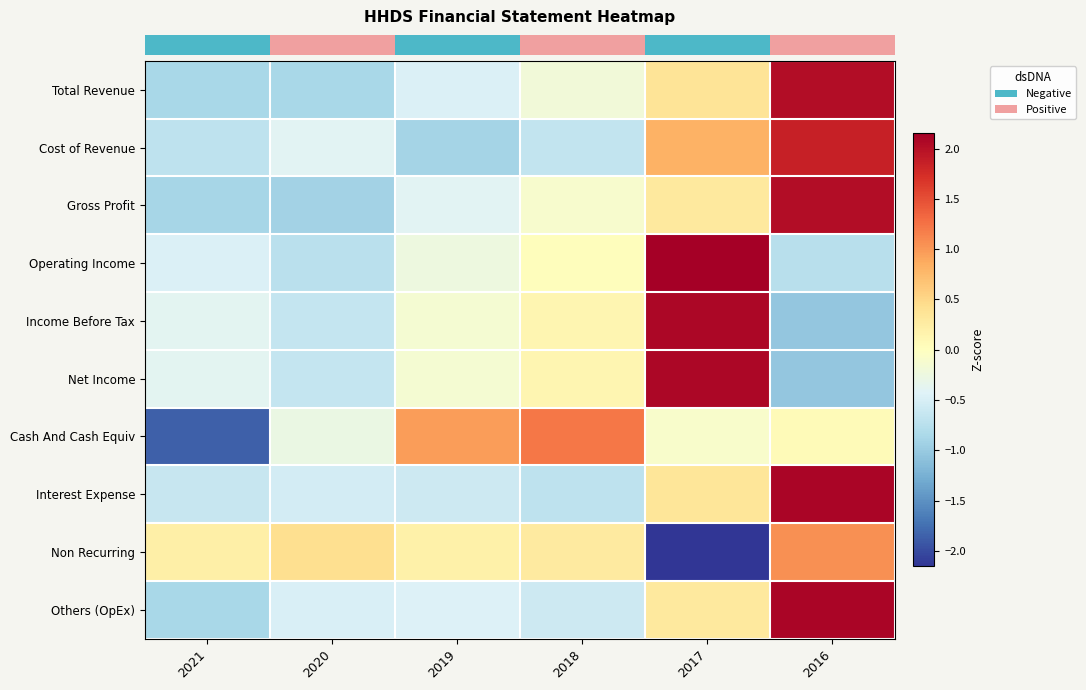

How many categories are shown in the chart?

6